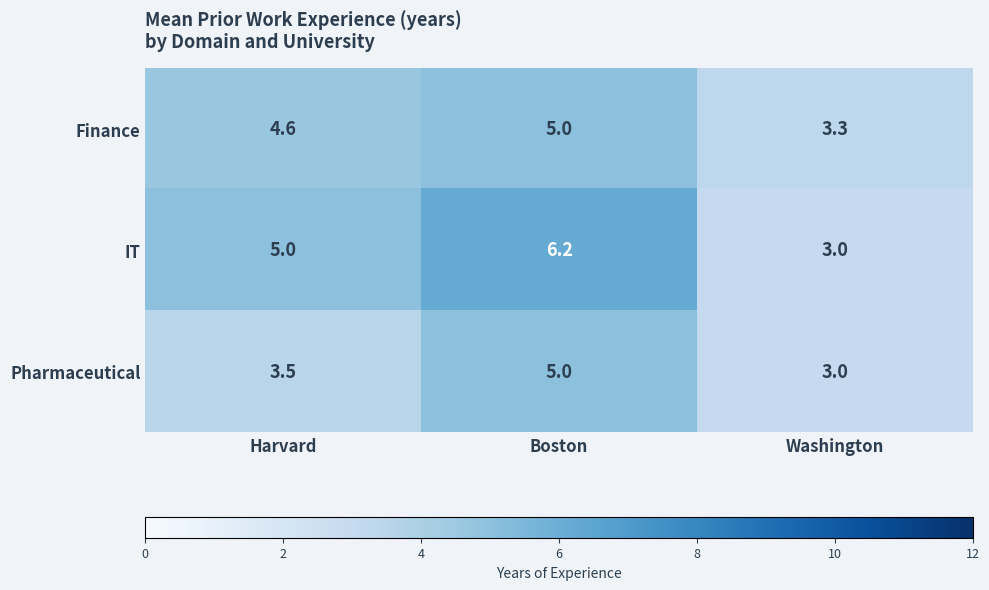

Which series changed the most between Harvard and Washington?

IT